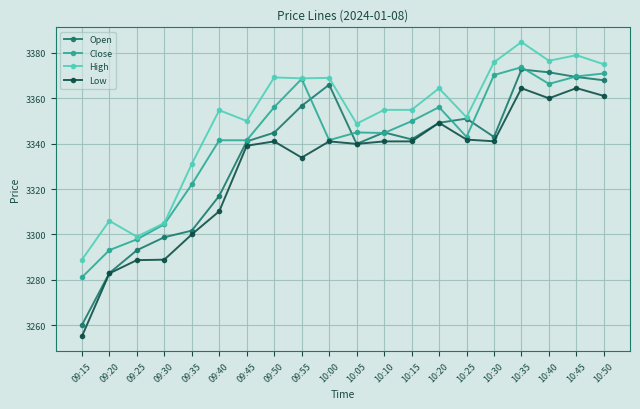

What is the difference between the Close values at 09:35 and 10:20?

34.1